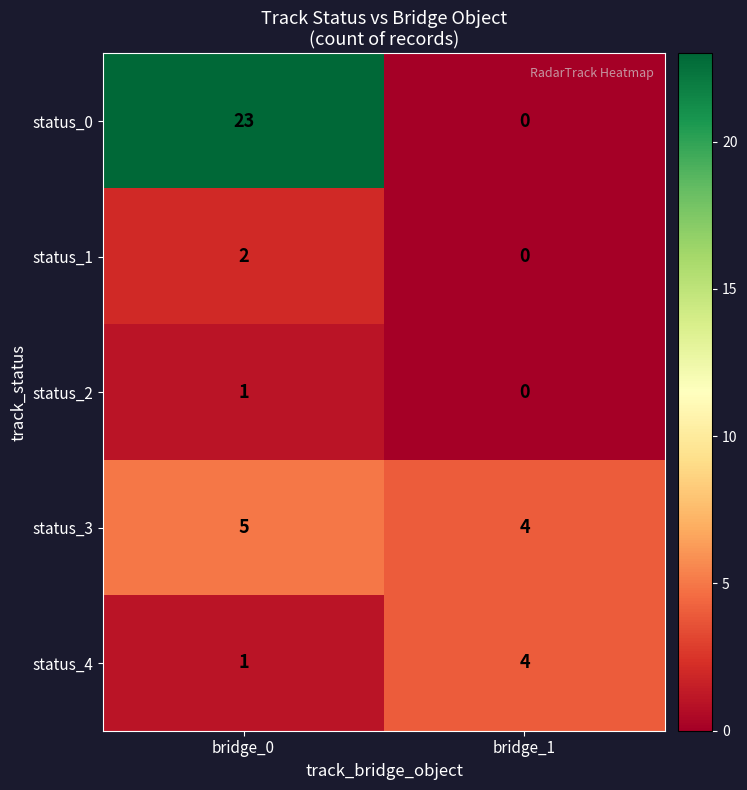

Which series changed the most between bridge_0 and bridge_1?

status_0